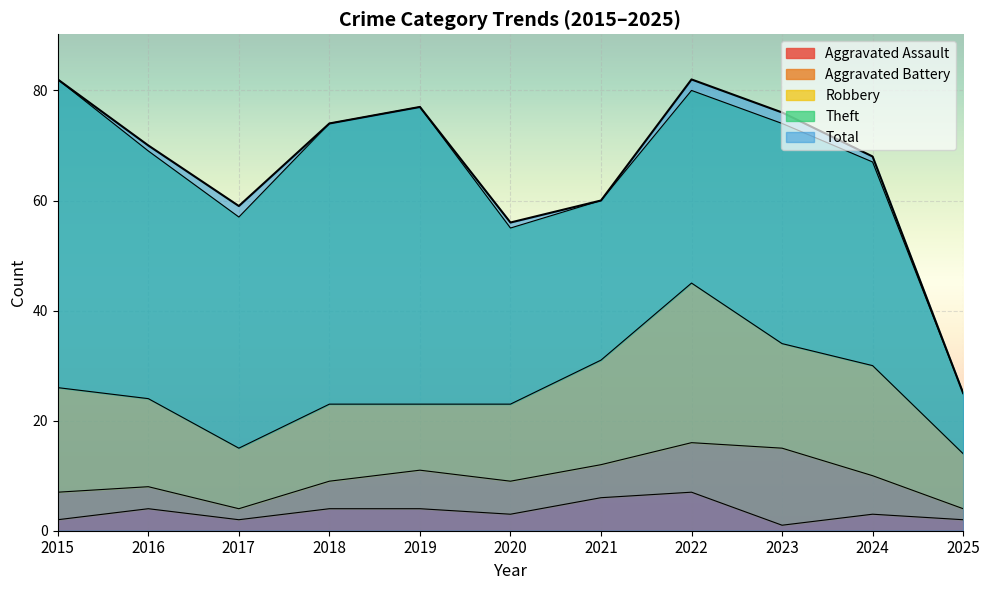

What is the value of the Aggravated Assault point at the 8th from the left?

7